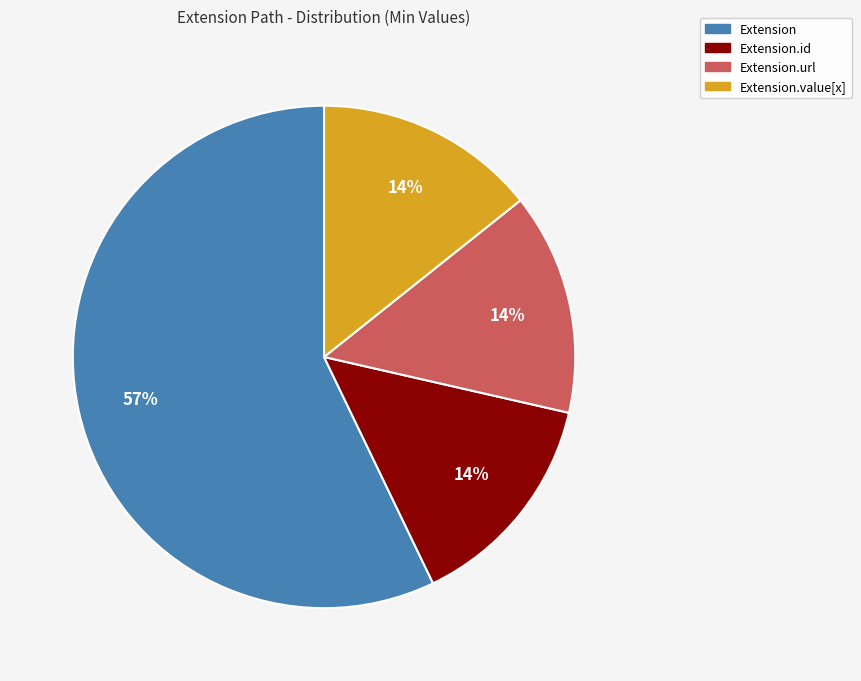

Is there a majority slice in this chart?

Yes